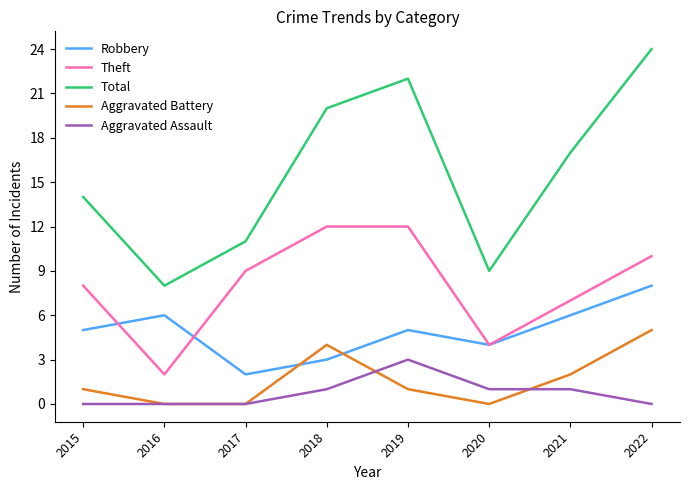

Rank the series by their maximum value, from highest to lowest.

Total, Theft, Robbery, Aggravated Battery, Aggravated Assault